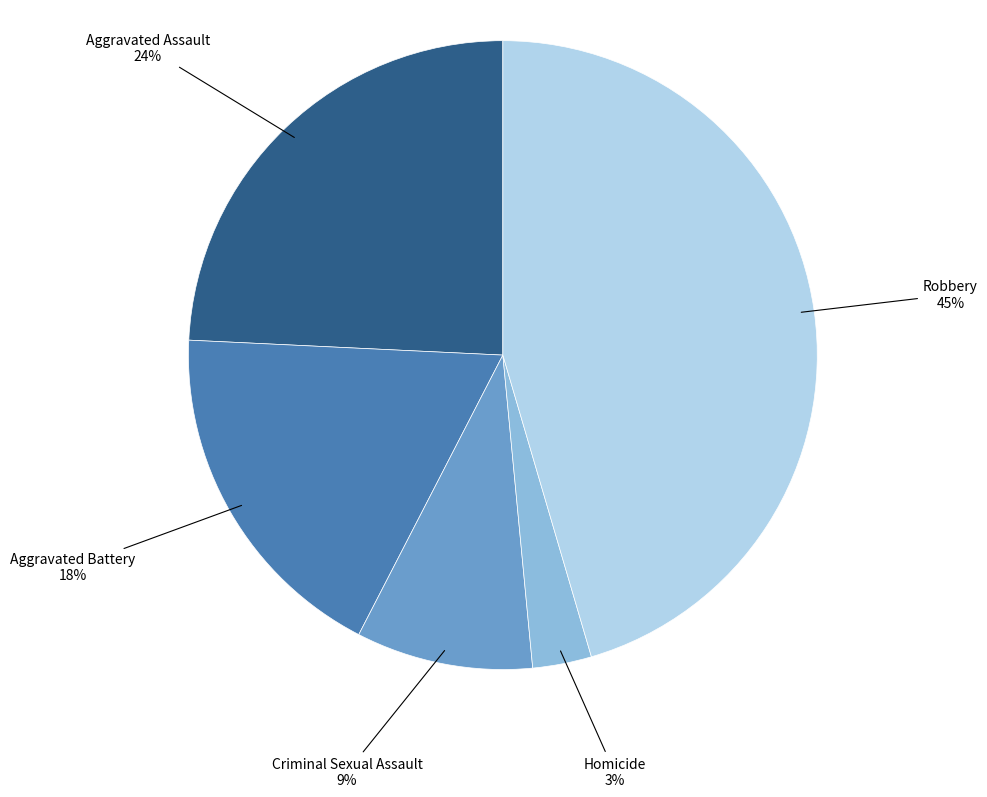

To the nearest percent, what is the difference between the largest and smallest slice percentages?

42%